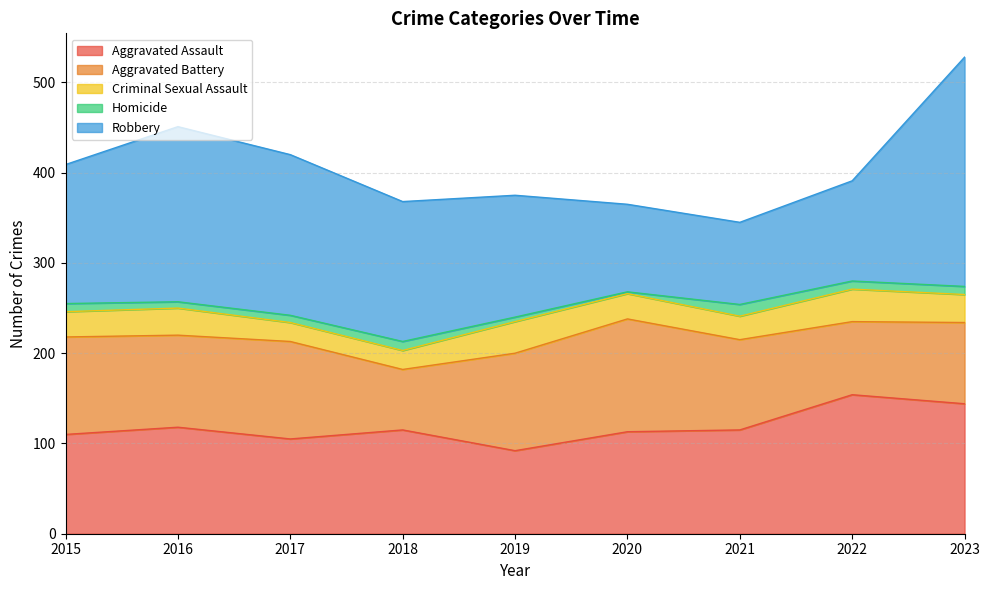

The Homicide series shows 13 at 2021. True or false?

True